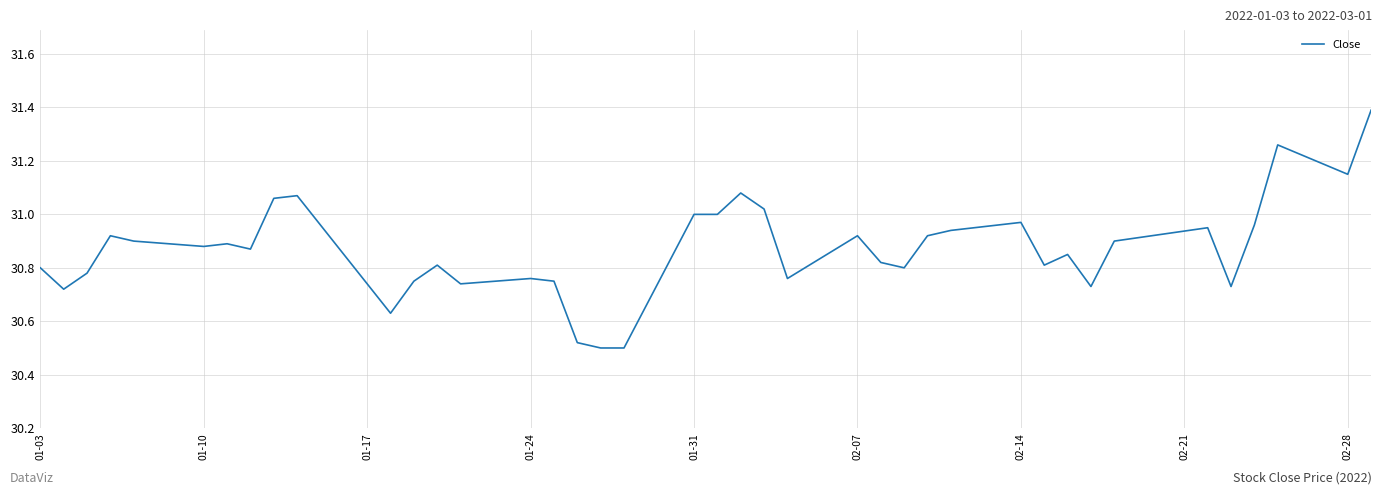

True or false: there are more than 1 points higher than both neighbors.

True